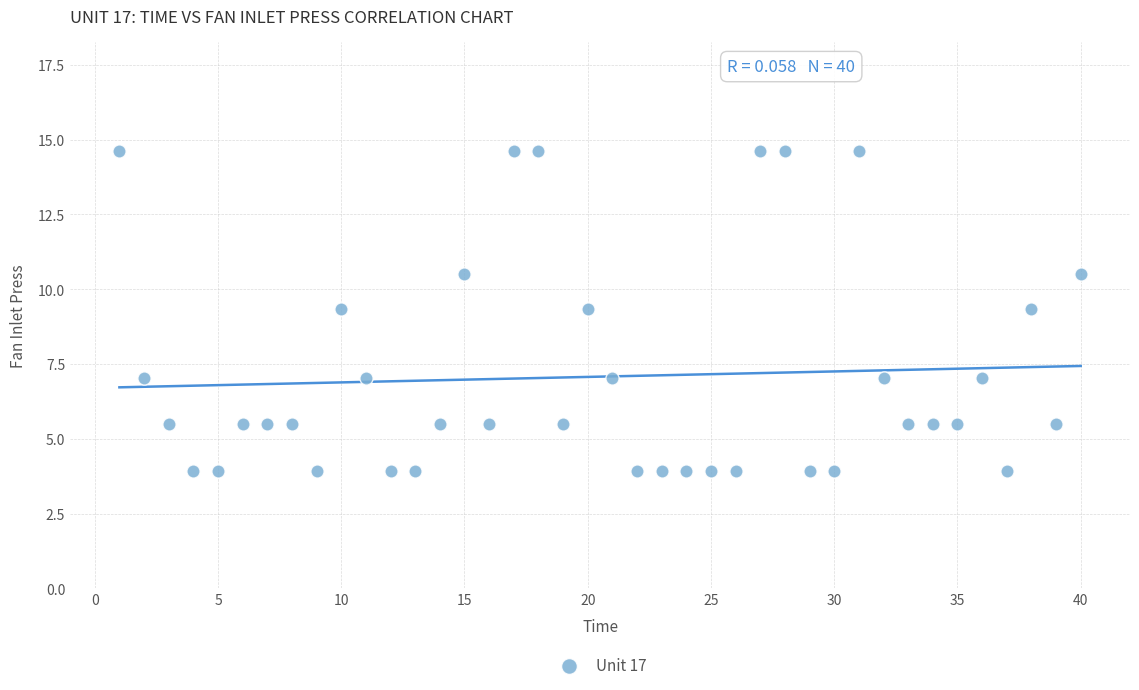

What is the range of Y values (max minus min)?

10.7